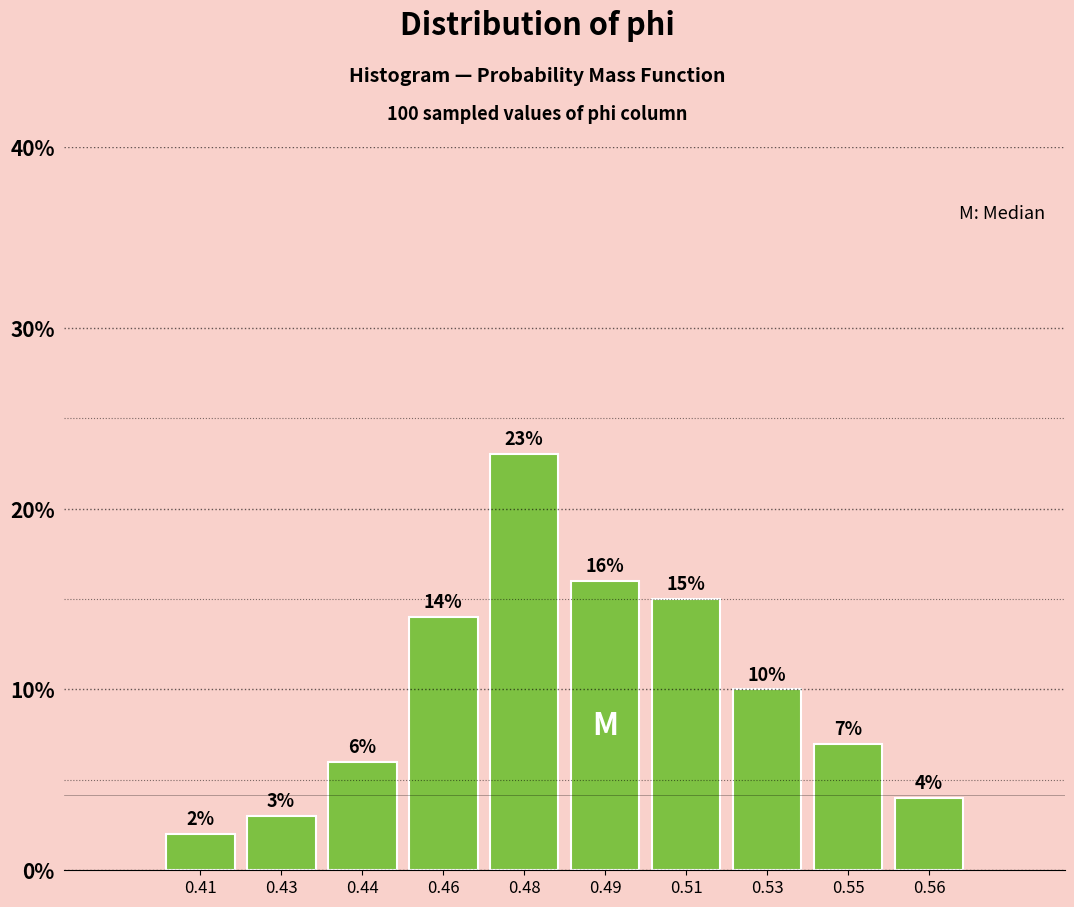

Reading right to left, list all the values displayed in this chart.

0.56=4.0	0.55=7.0	0.53=10.0	0.51=15.0	0.49=16.0	0.48=23.0	0.46=14.0	0.44=6.0	0.43=3.0	0.41=2.0